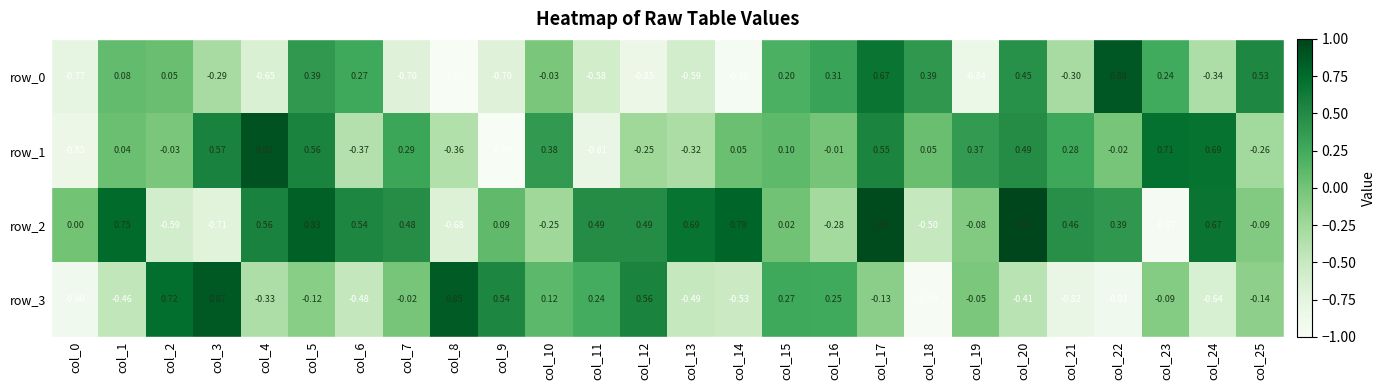

What is the lowest value of the row_2 series?

-1.0